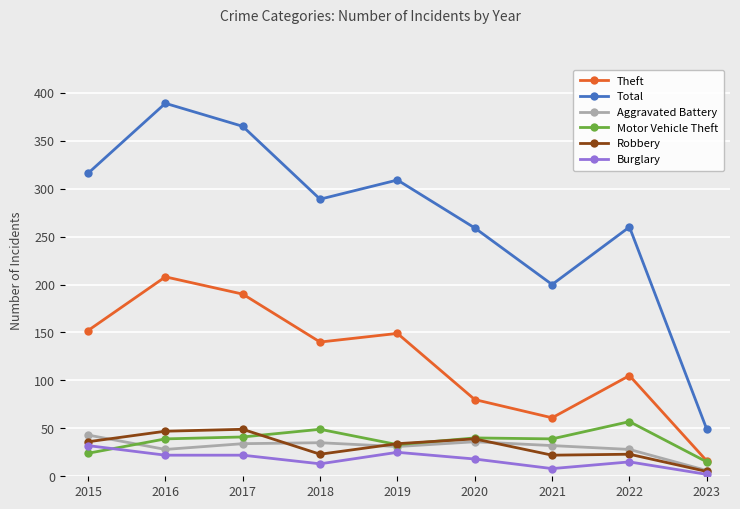

Which series has the largest range (max minus min)?

Total